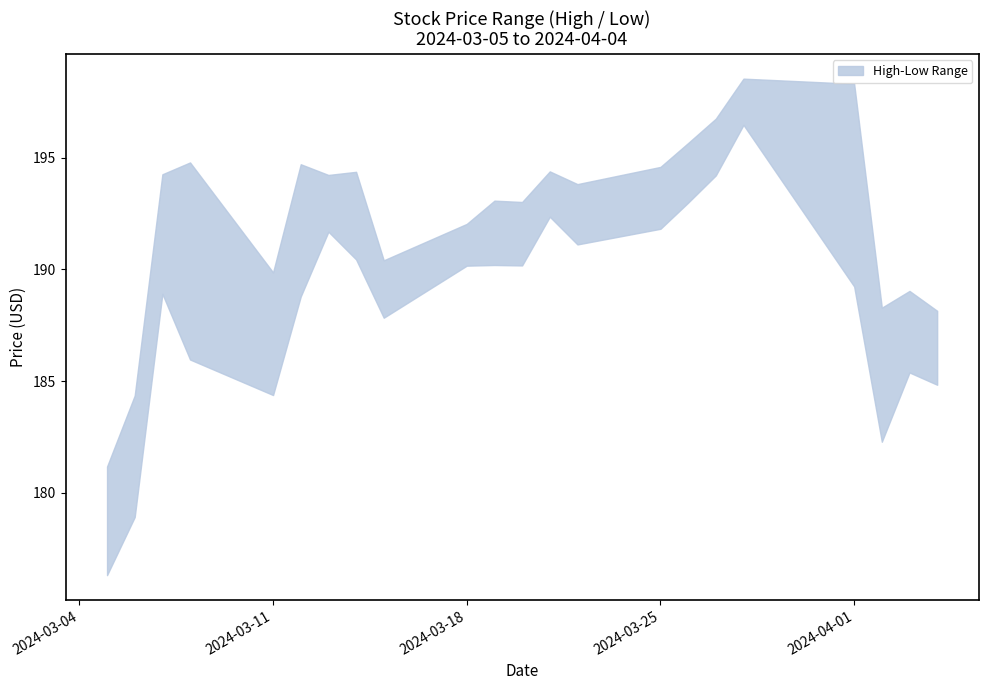

Read the High value at 2024-03-28.

198.5